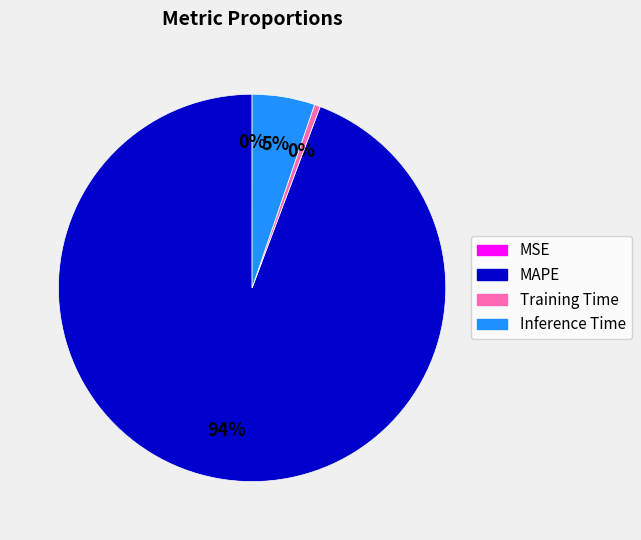

To the nearest percent, what is the average slice percentage?

25%